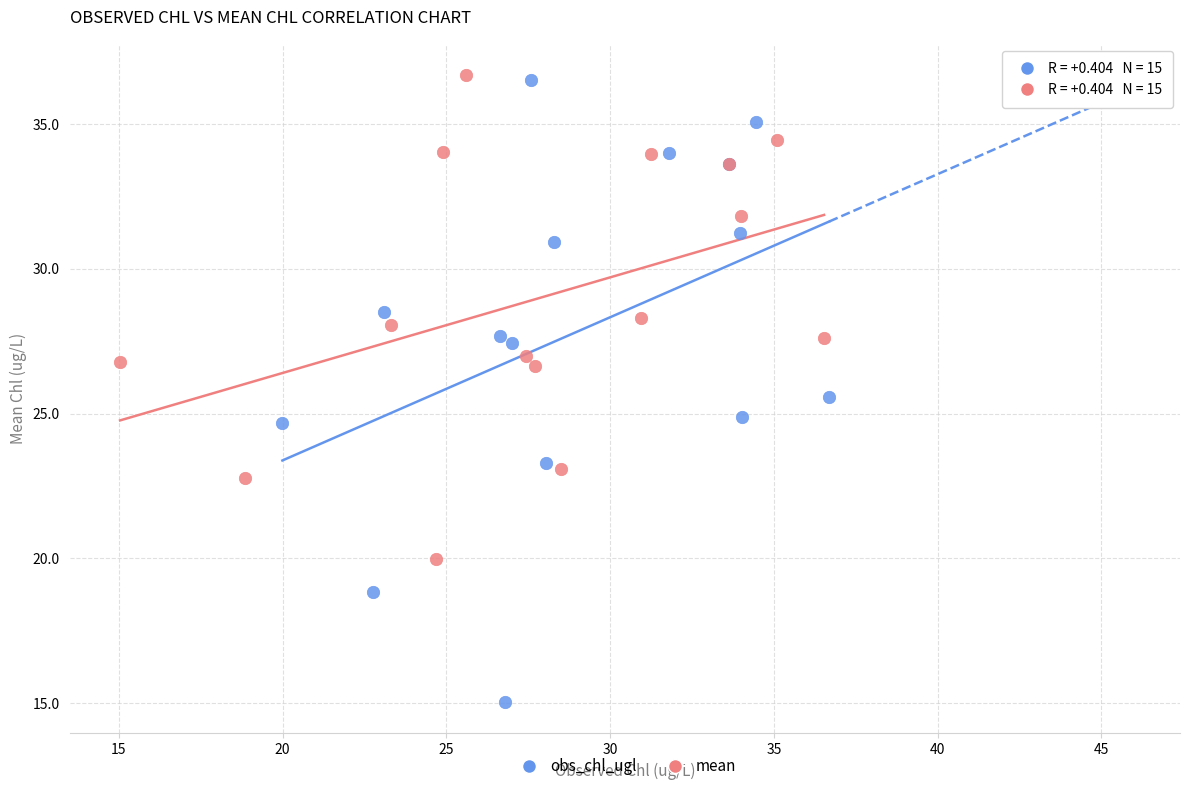

Which series reaches the minimum Y coordinate?

obs_chl_ugl